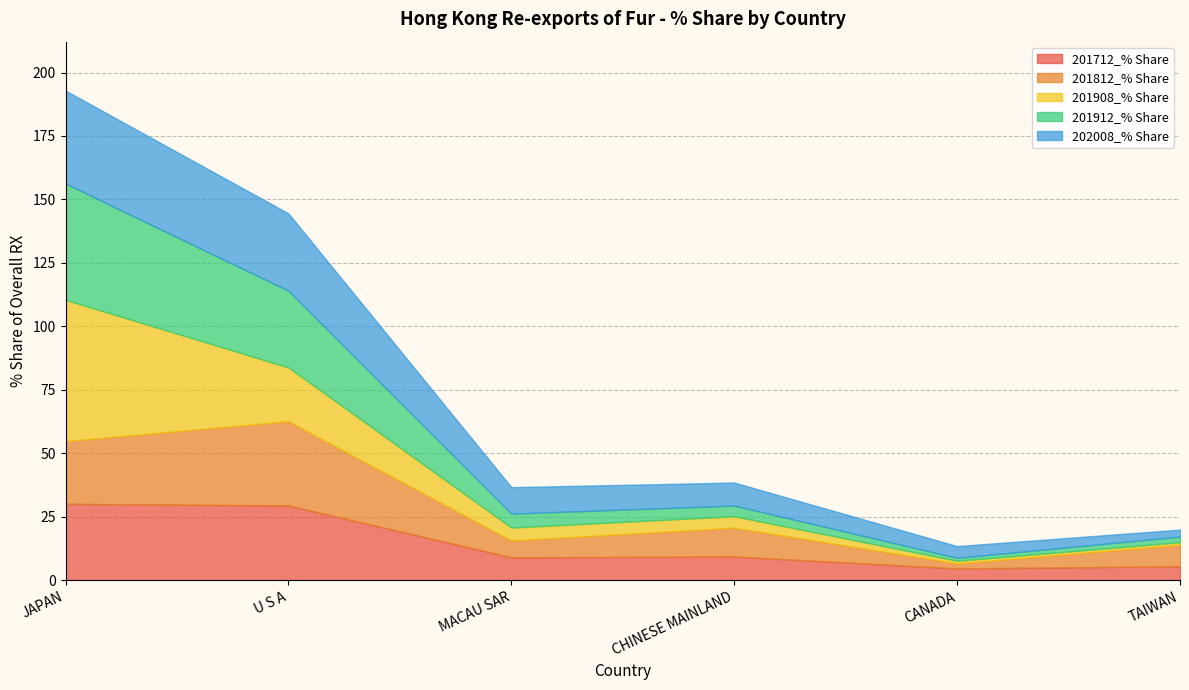

What is the greatest value displayed?

55.7